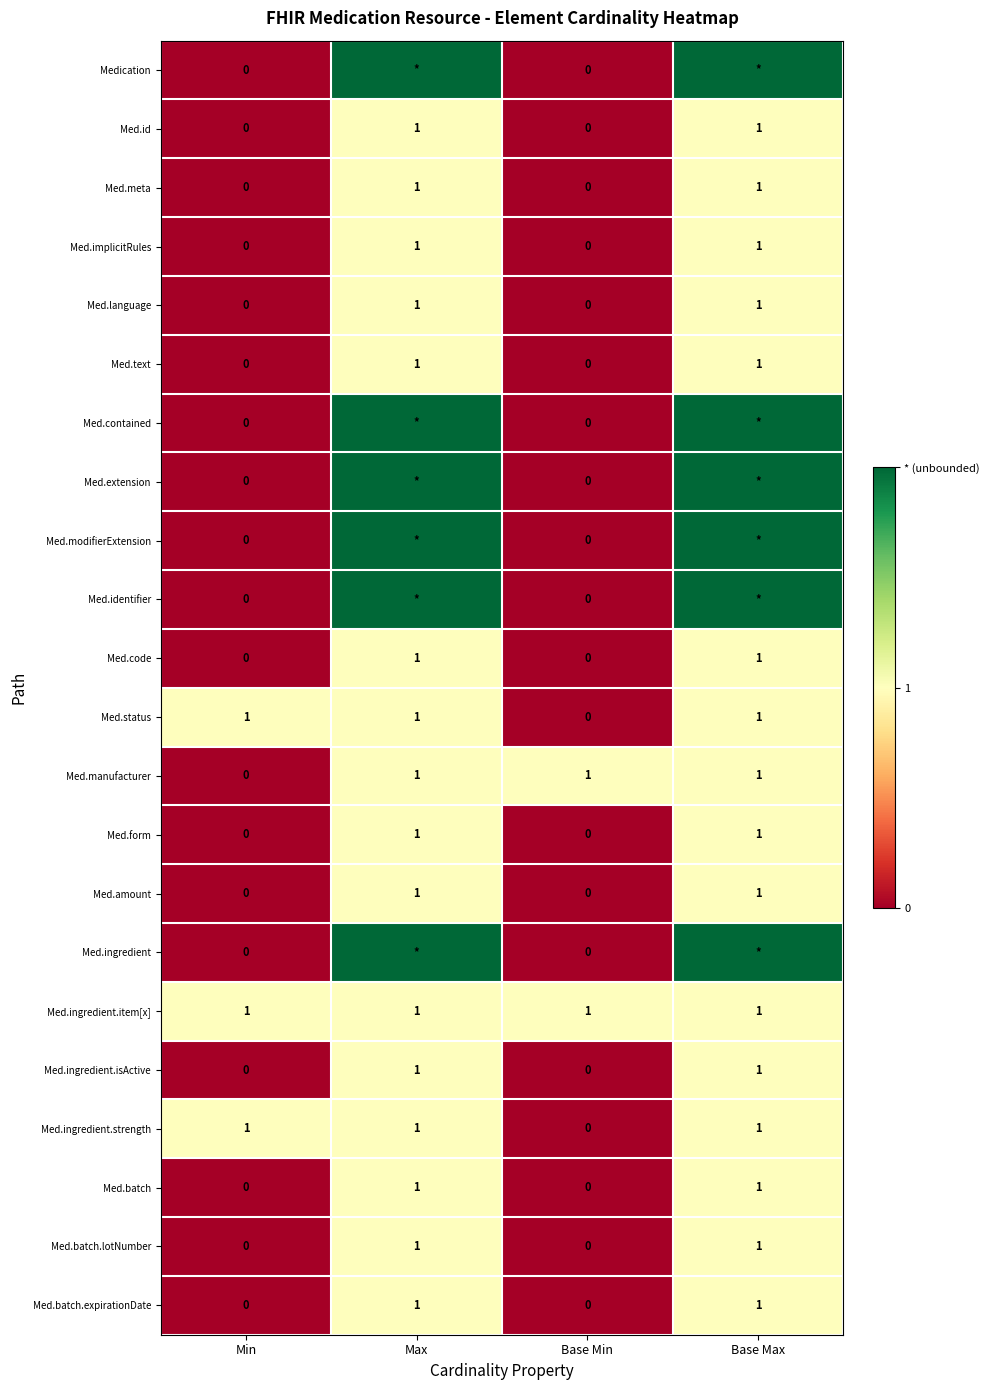

Is it true that Med.amount equals 0 at Min?

True